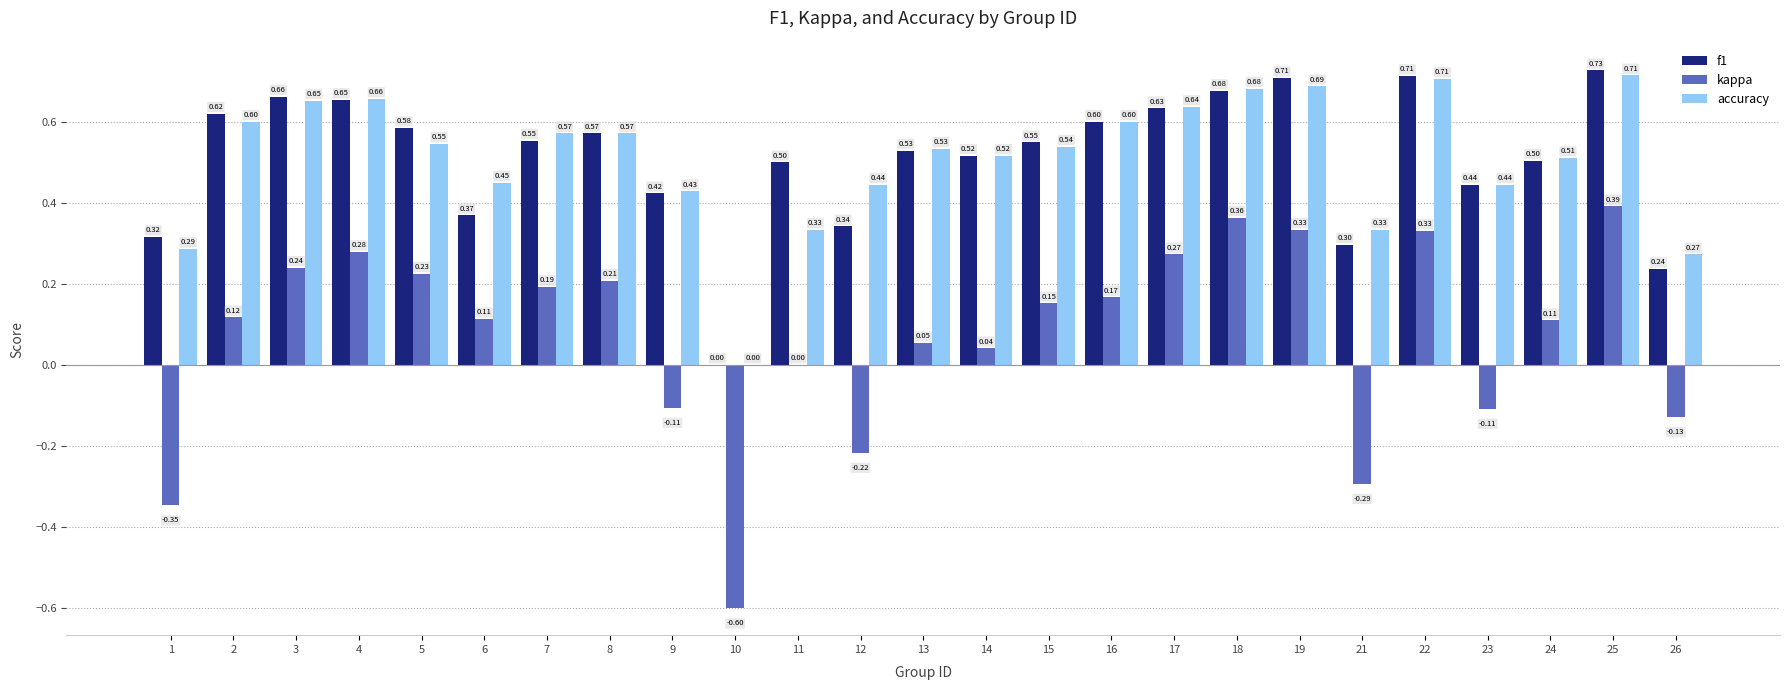

Is it true that accuracy equals 0.9 at 15?

False